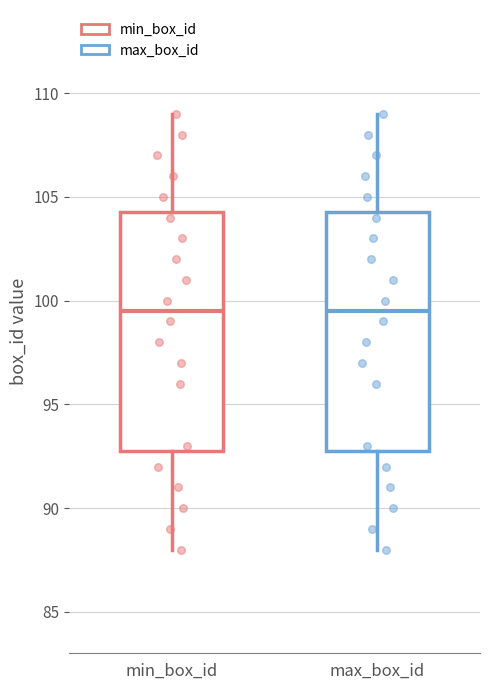

Reading left to right, read every box against the y-axis: the position of its median line, the range the box covers, and the ends of its whiskers. The values are not printed on the chart, so give them approximately, as read against the axis.

min_box_id: median 99.5, box 93.0 to 104.5, whiskers 88.0 to 109.0
max_box_id: median 99.5, box 93.0 to 104.5, whiskers 88.0 to 109.0